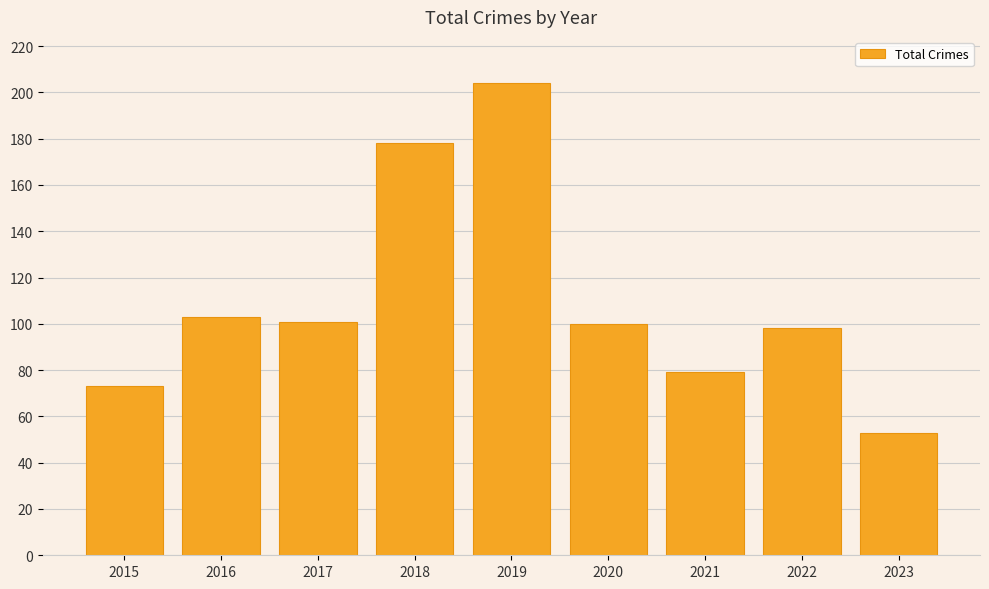

Where is the data nearest to the value 128?

2016